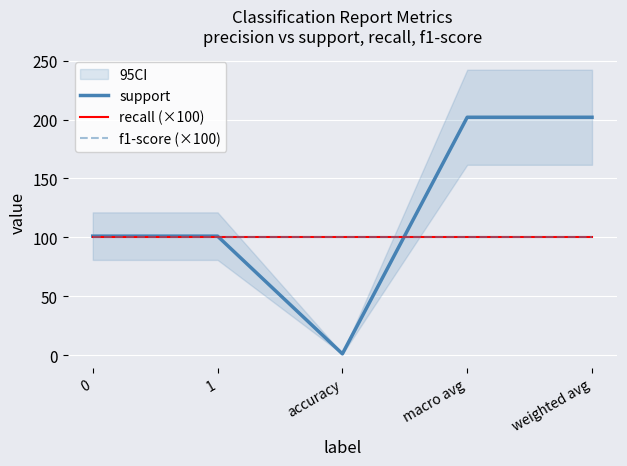

At which category is the sum across all series the highest?

macro avg